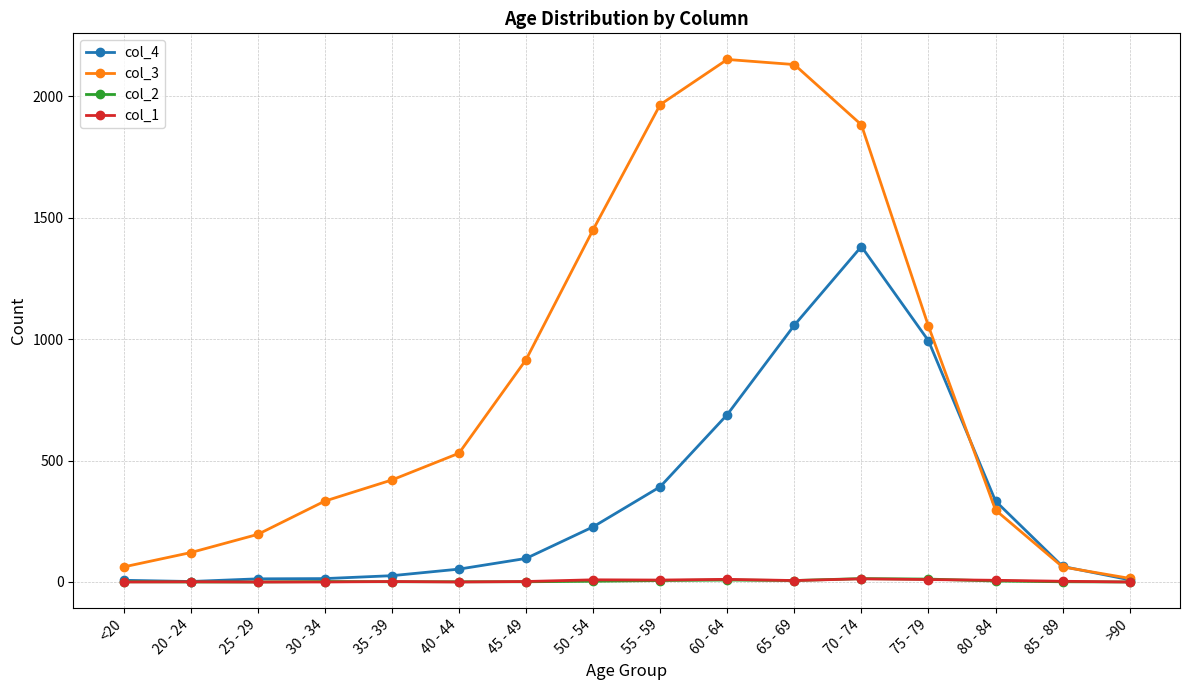

What is the total value across all series at 70 - 74?

3290